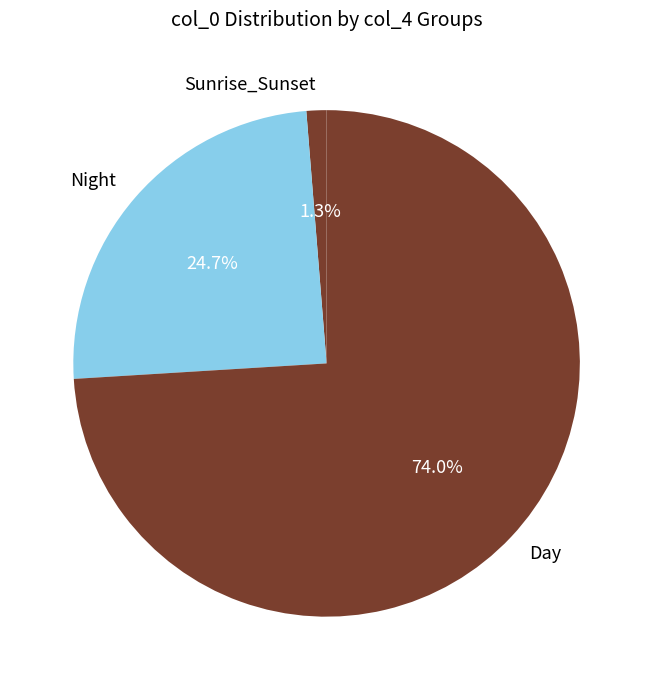

Does any single category account for the majority?

Yes